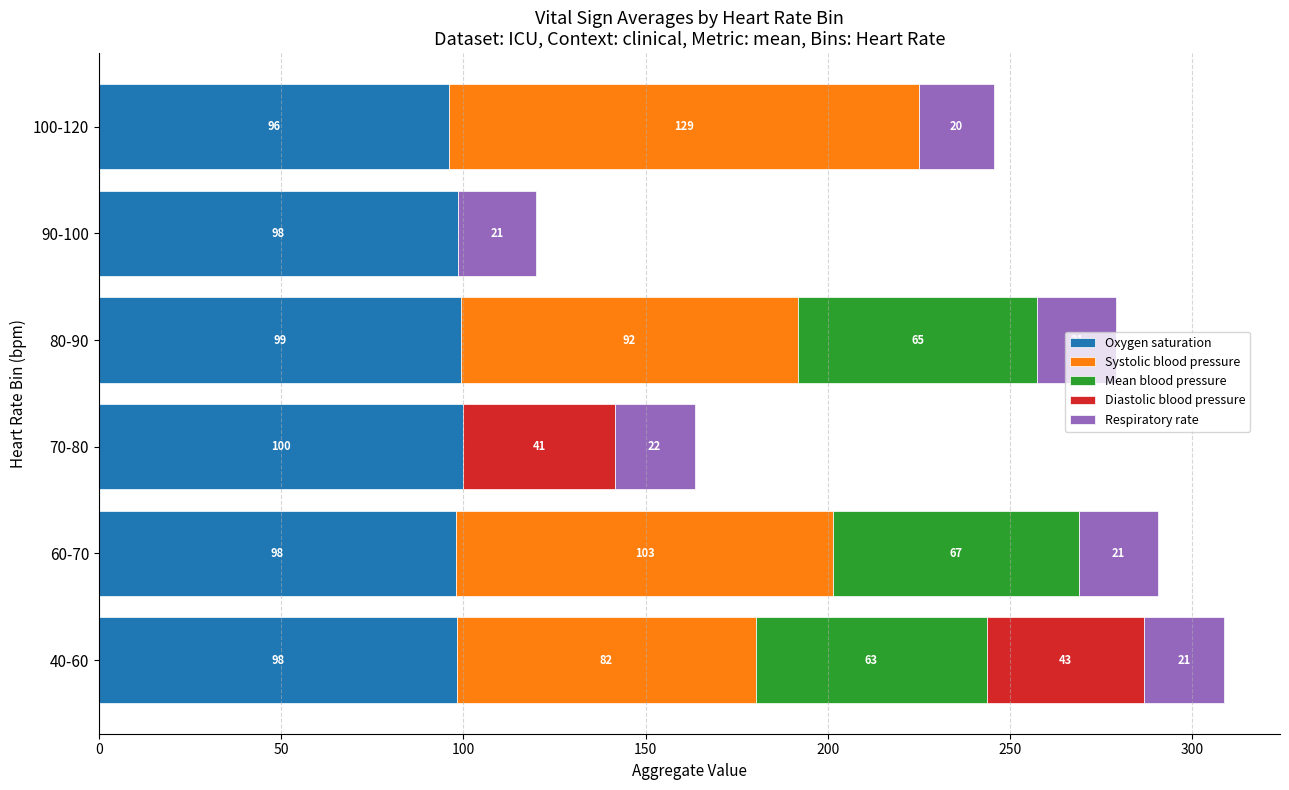

At which category is the sum across all series the highest?

40-60